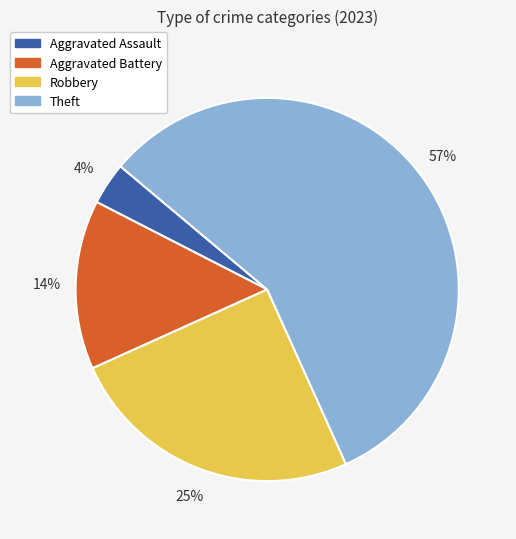

To the nearest percent, what portion does Theft represent?

57%